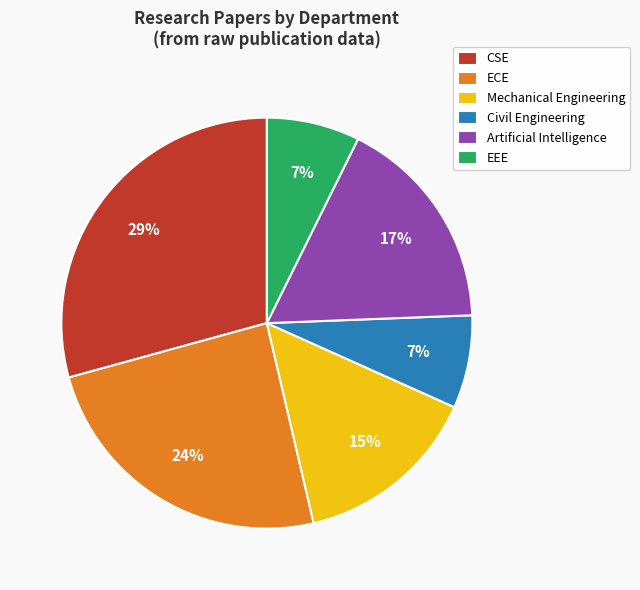

To the nearest percent, what is the average slice percentage?

17%